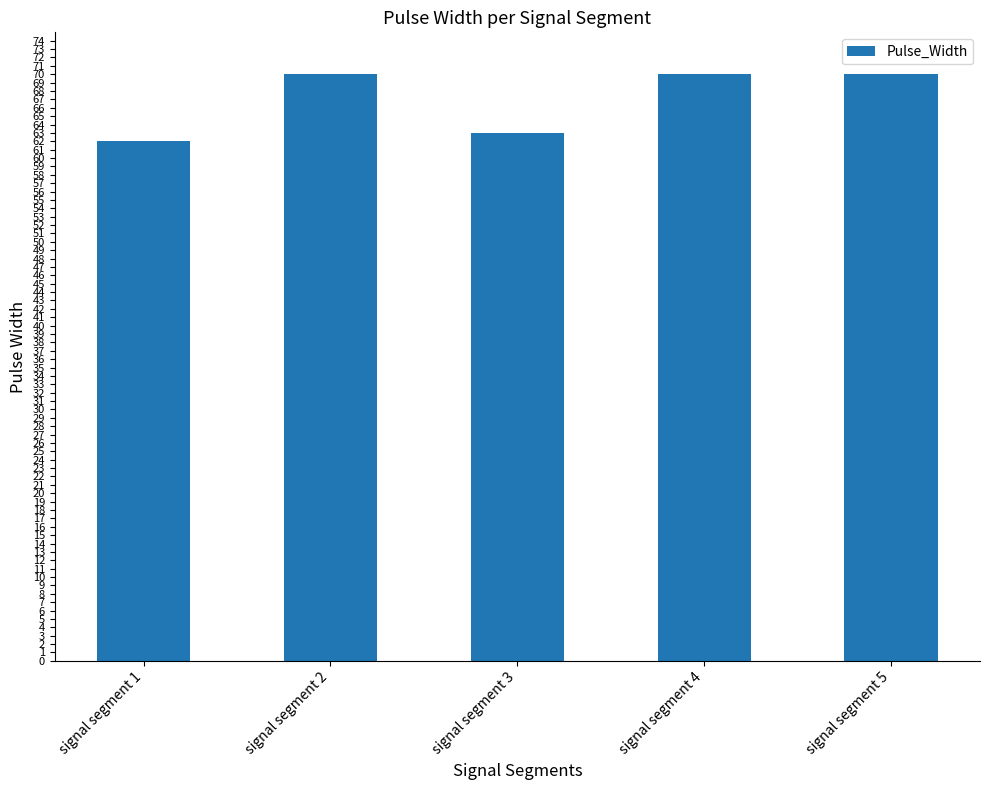

Reading right to left, list all the values displayed in this chart.

70	70	63	70	62